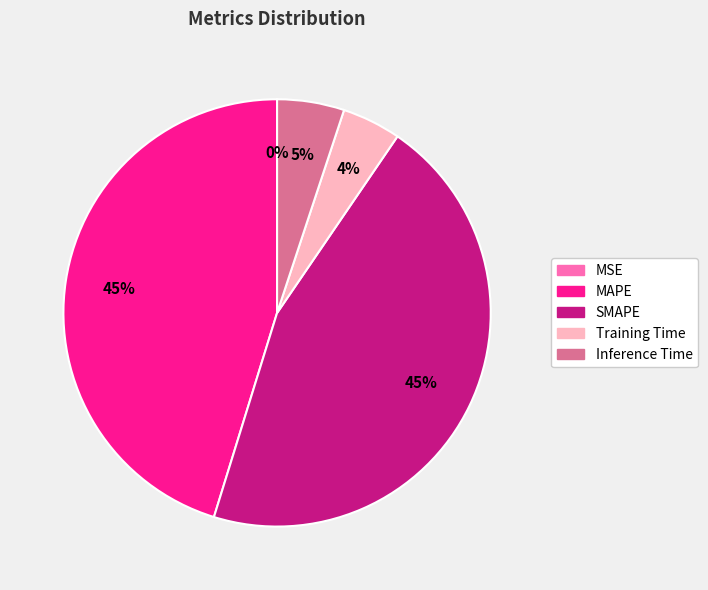

To the nearest percent, what is the difference between the largest and smallest slice percentages?

45%